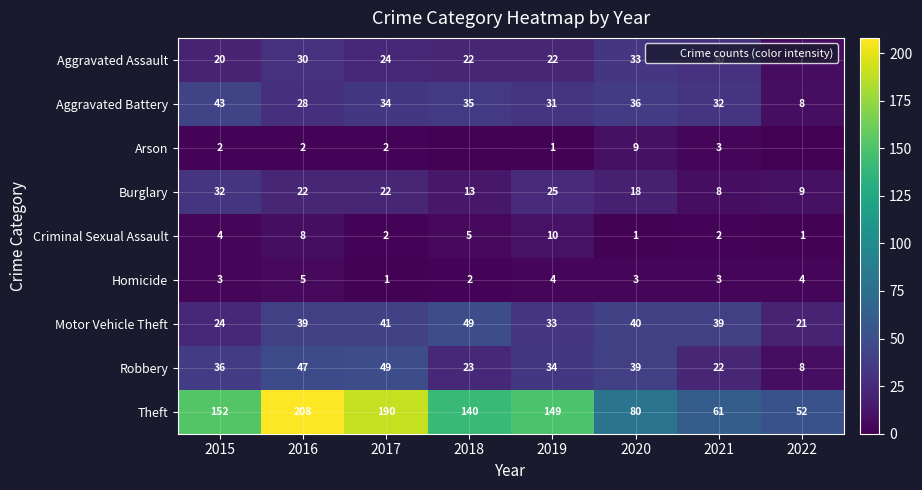

Between 2015 and 2017, which series saw the biggest shift?

Theft